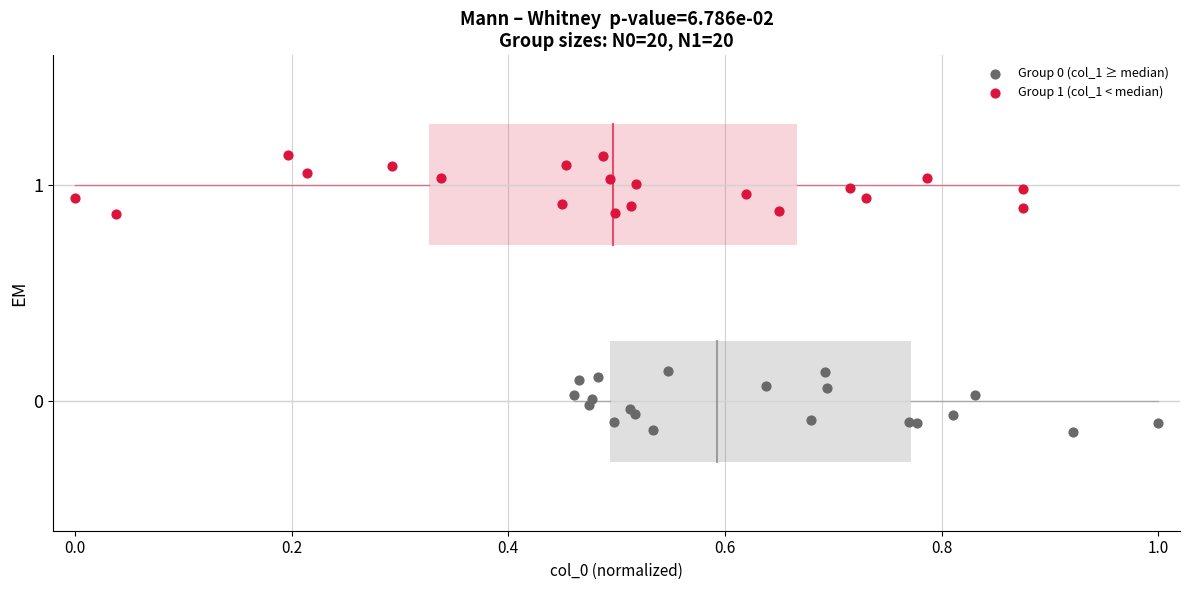

Which series contains the highest Y value?

Group 1 (col_1 < median)